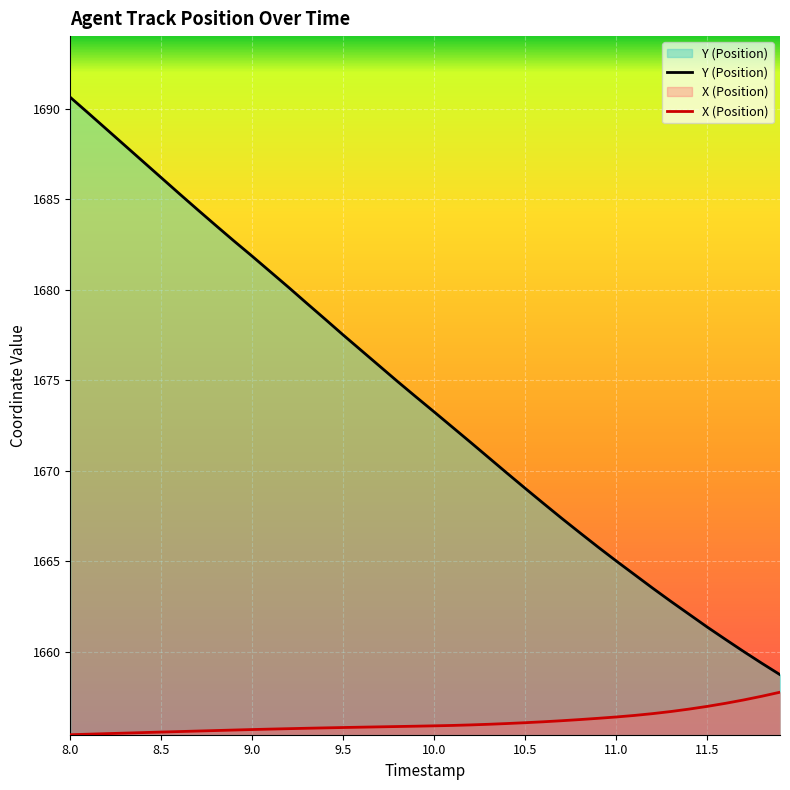

What is the smallest value displayed?

1655.4